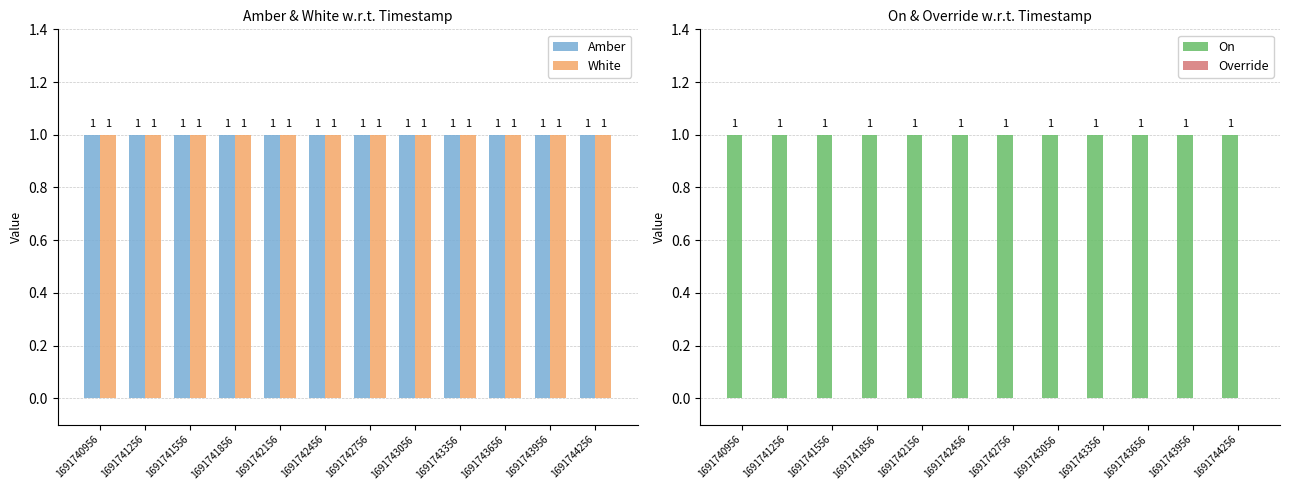

What is the total value across all series at 1691743356?

3